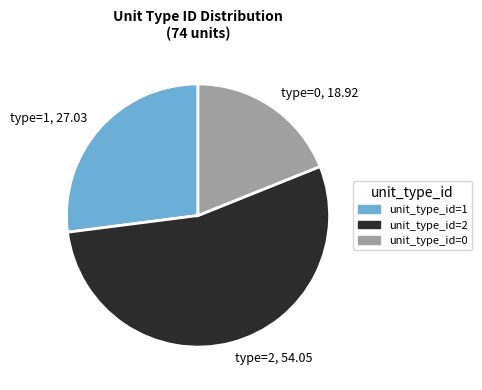

Which has a higher value, type=1, 27.03 or type=0, 18.92?

type=1, 27.03